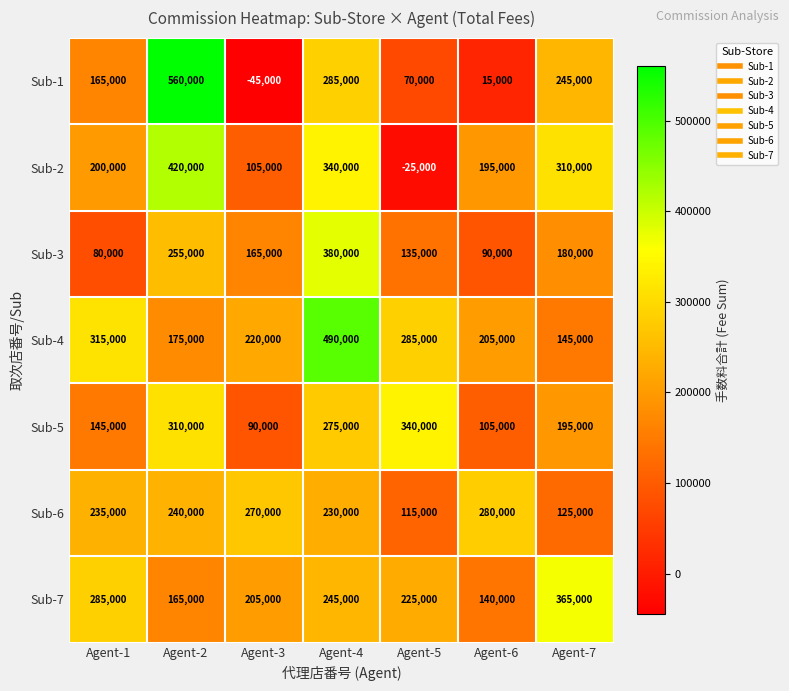

How many values in Sub-2 are below zero?

1